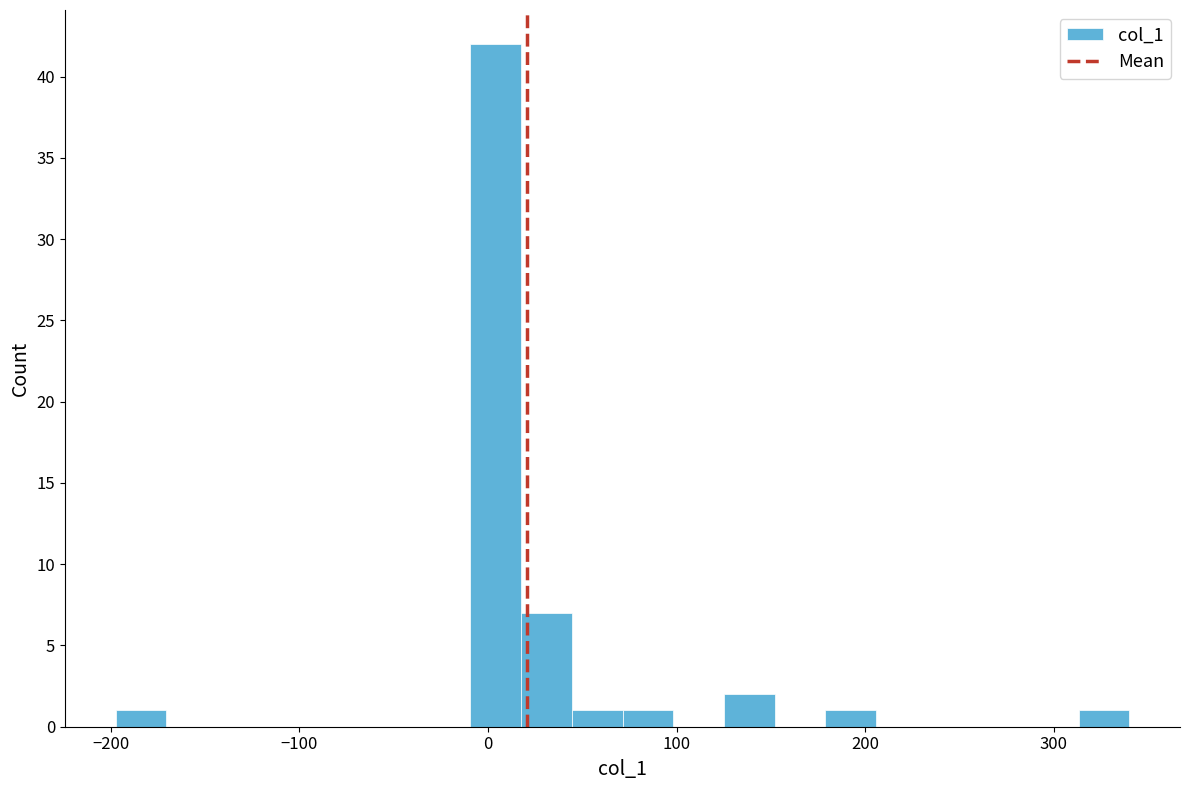

Read against the x-axis, roughly where is the centre of the tallest bar?

0